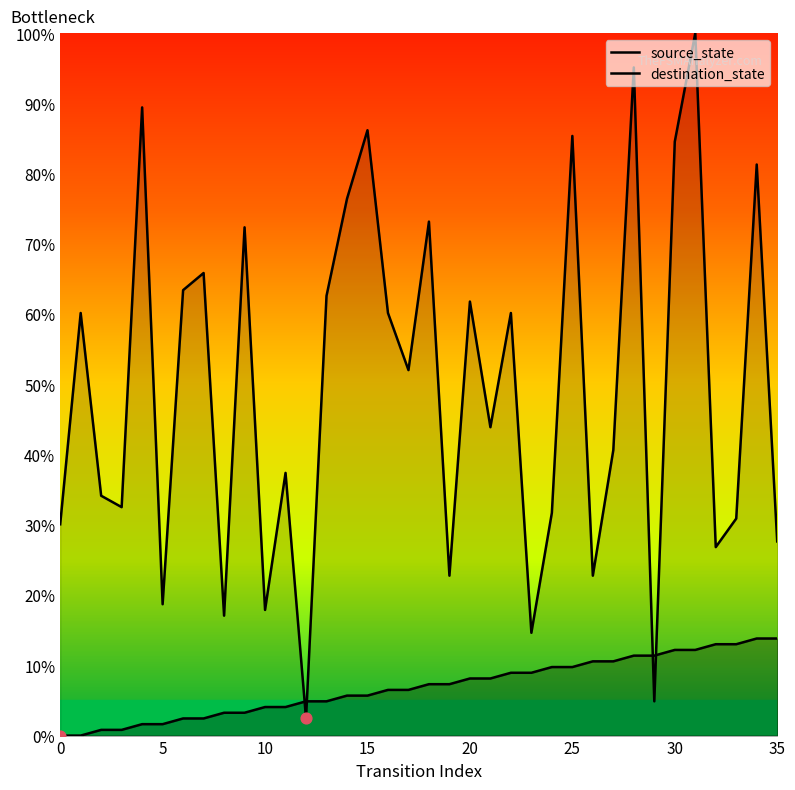

Which series has the largest Y range (max minus min)?

destination_state